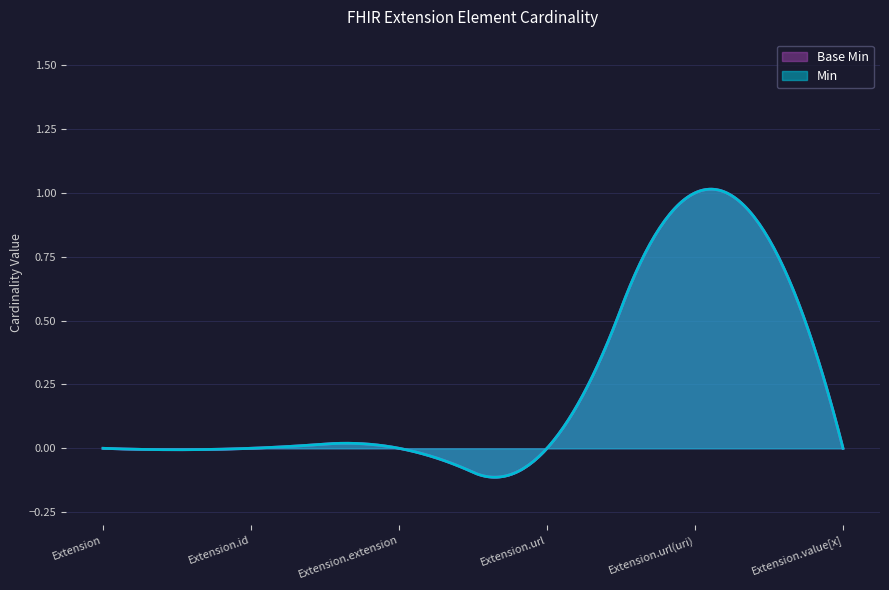

What position from the right is Extension.url(uri)?

2